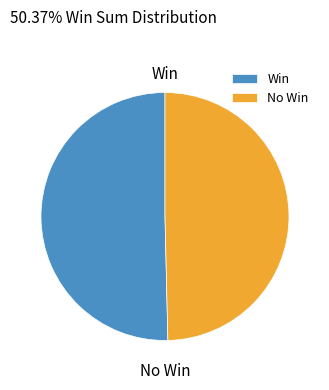

Rank the categories by value from highest to lowest.

Win, No Win